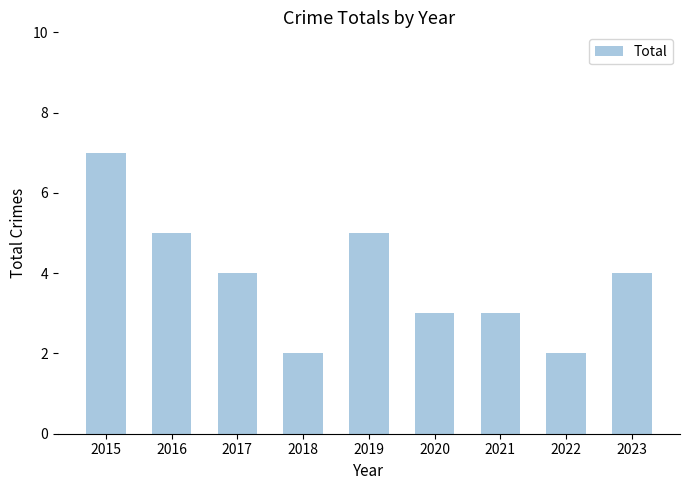

The chart shows a value of 5 at 2019. True or false?

True